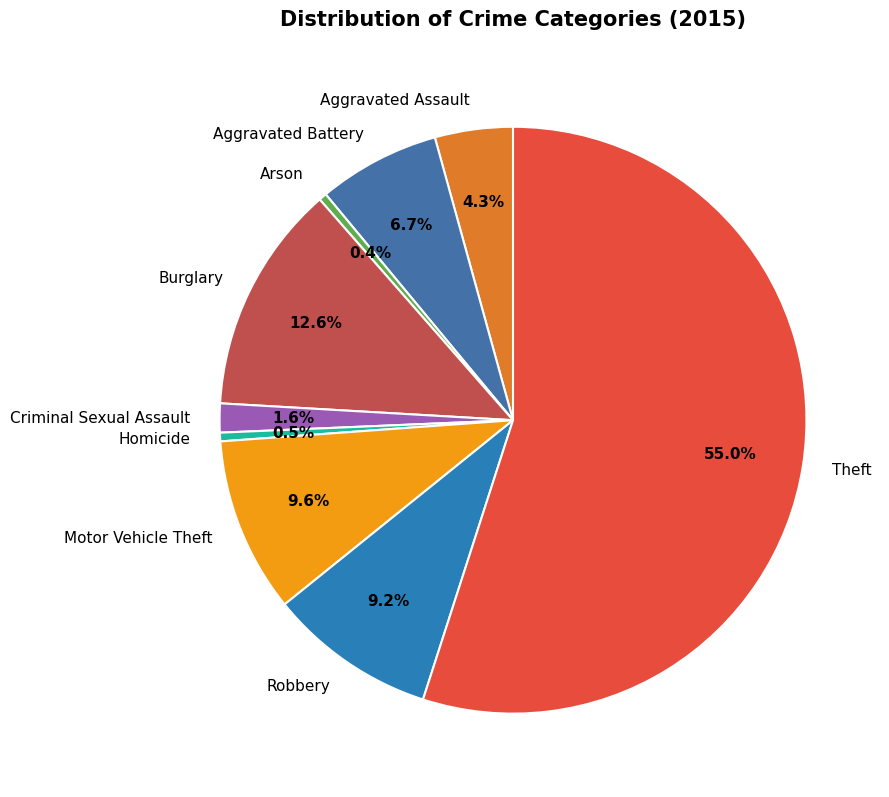

Does Homicide account for over 50% of the chart?

No